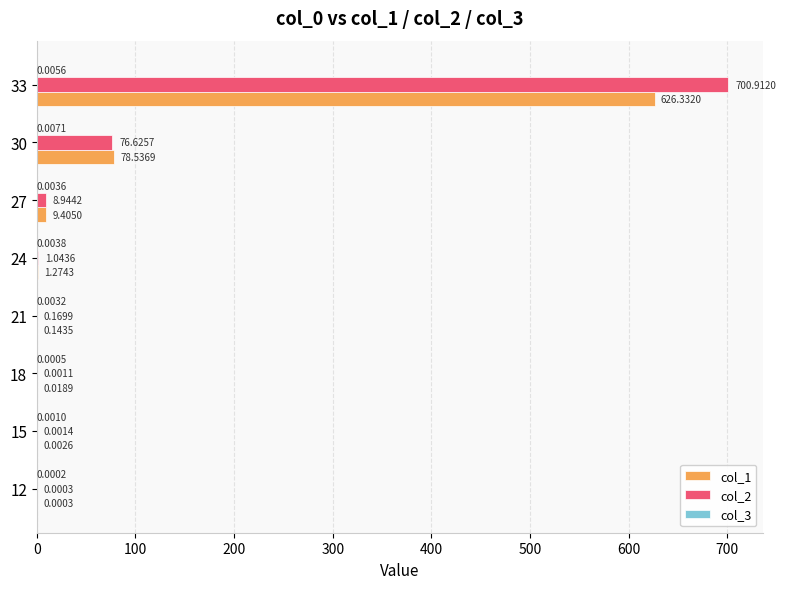

What is the sum of the col_2 values at 18 and 33?

700.9